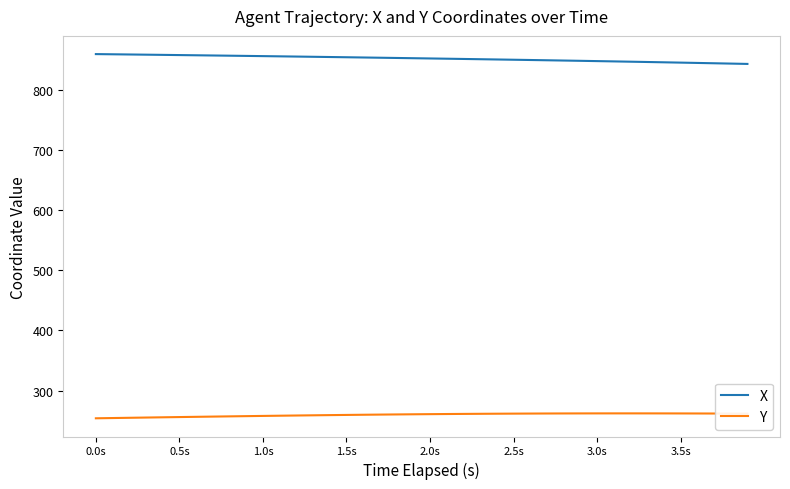

What is the minimum value for Y?

254.1